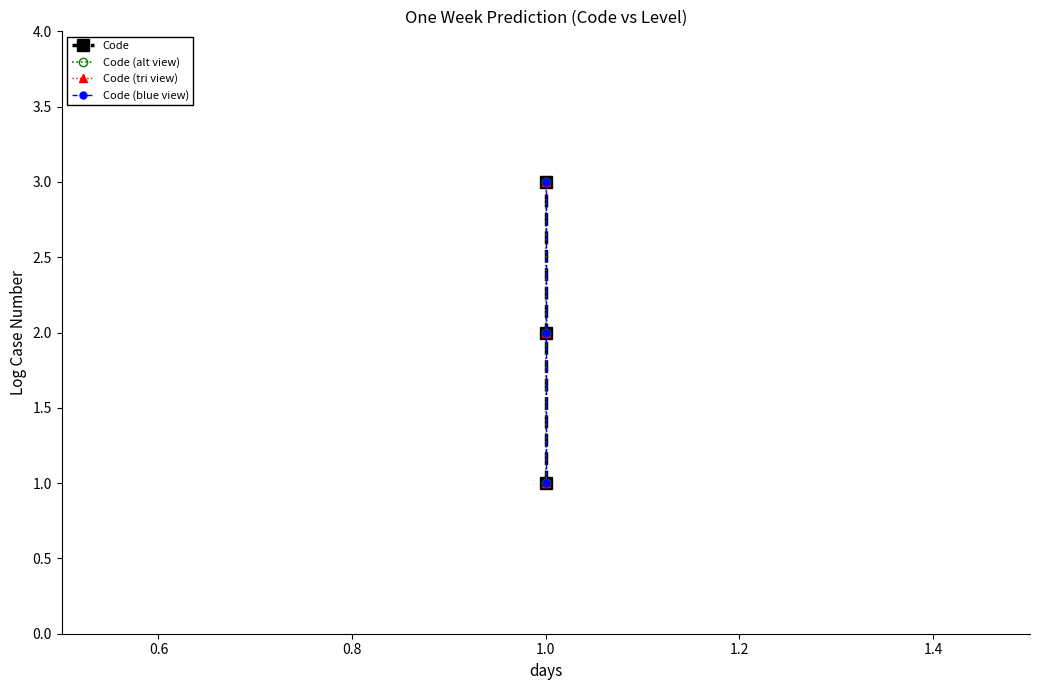

What is the minimum value shown in the chart?

1